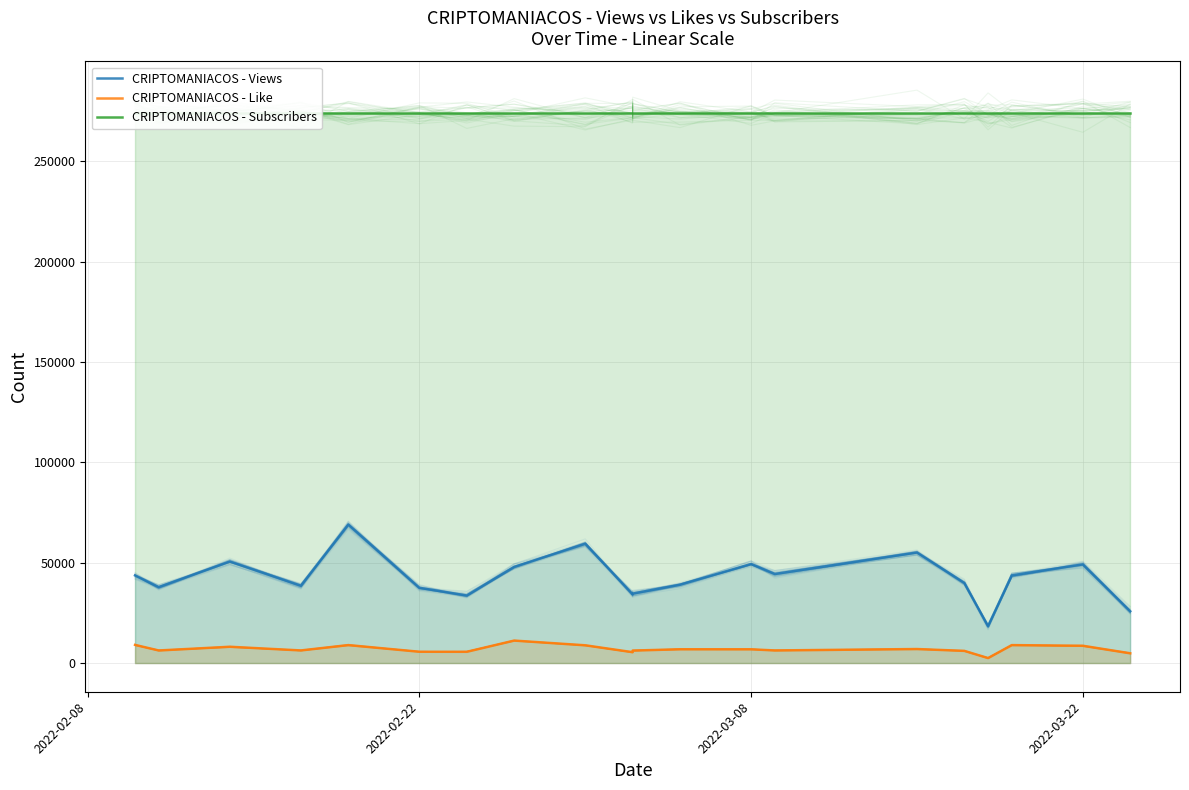

Which series has the largest total across all categories?

CRIPTOMANIACOS - Subscribers